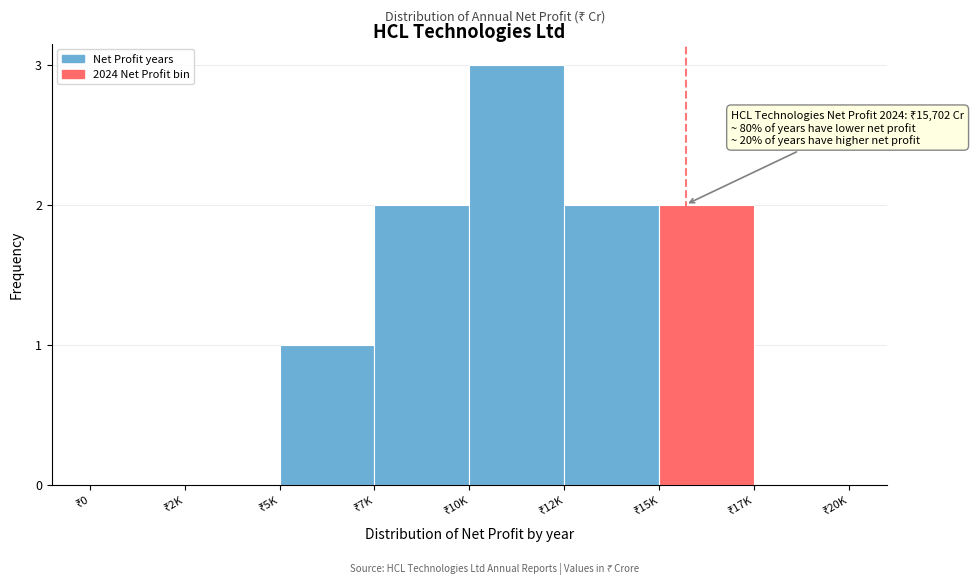

What is the greatest value displayed?

3